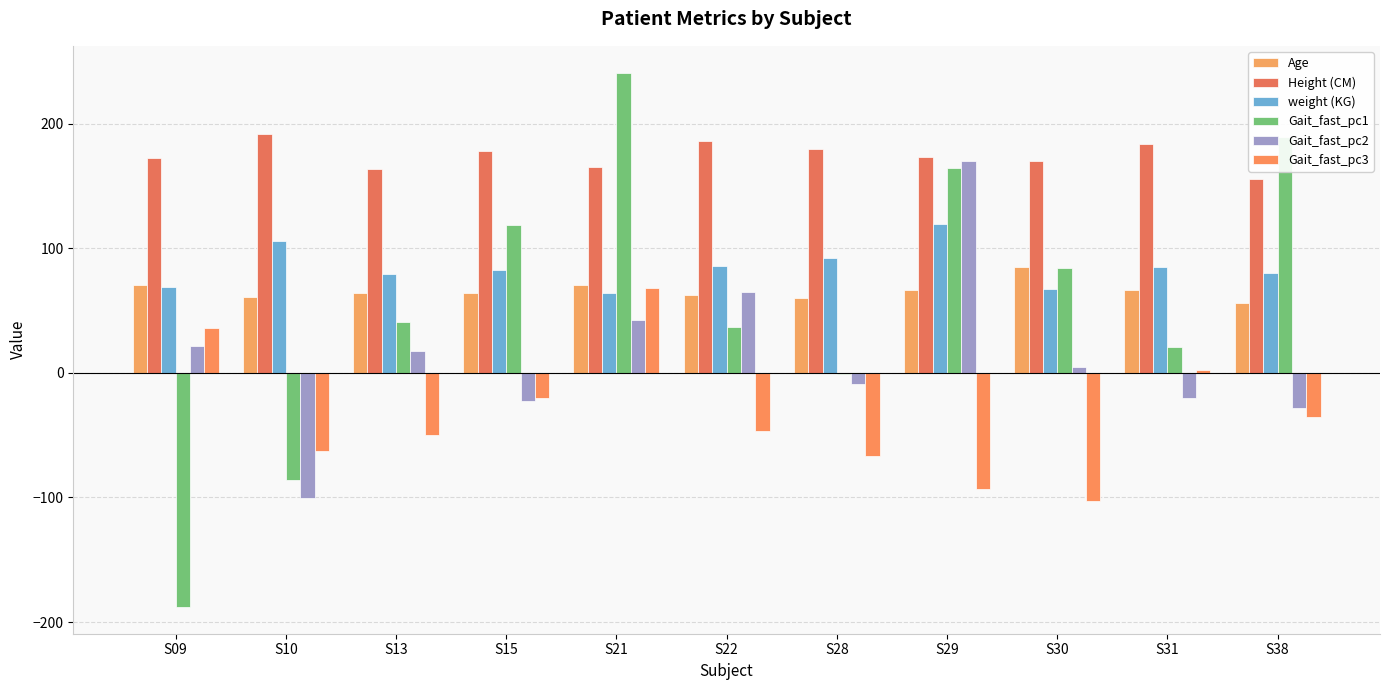

Between S15 and S29, which series saw the biggest shift?

Gait_fast_pc2